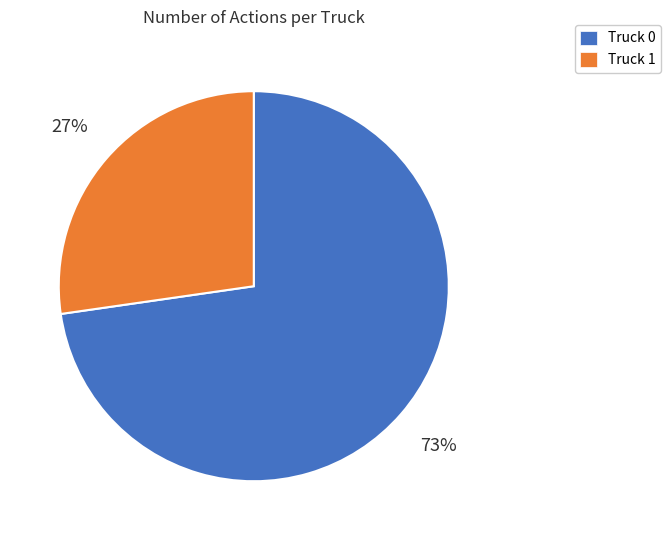

To the nearest percent, what percentage of the pie is Truck 0?

73%